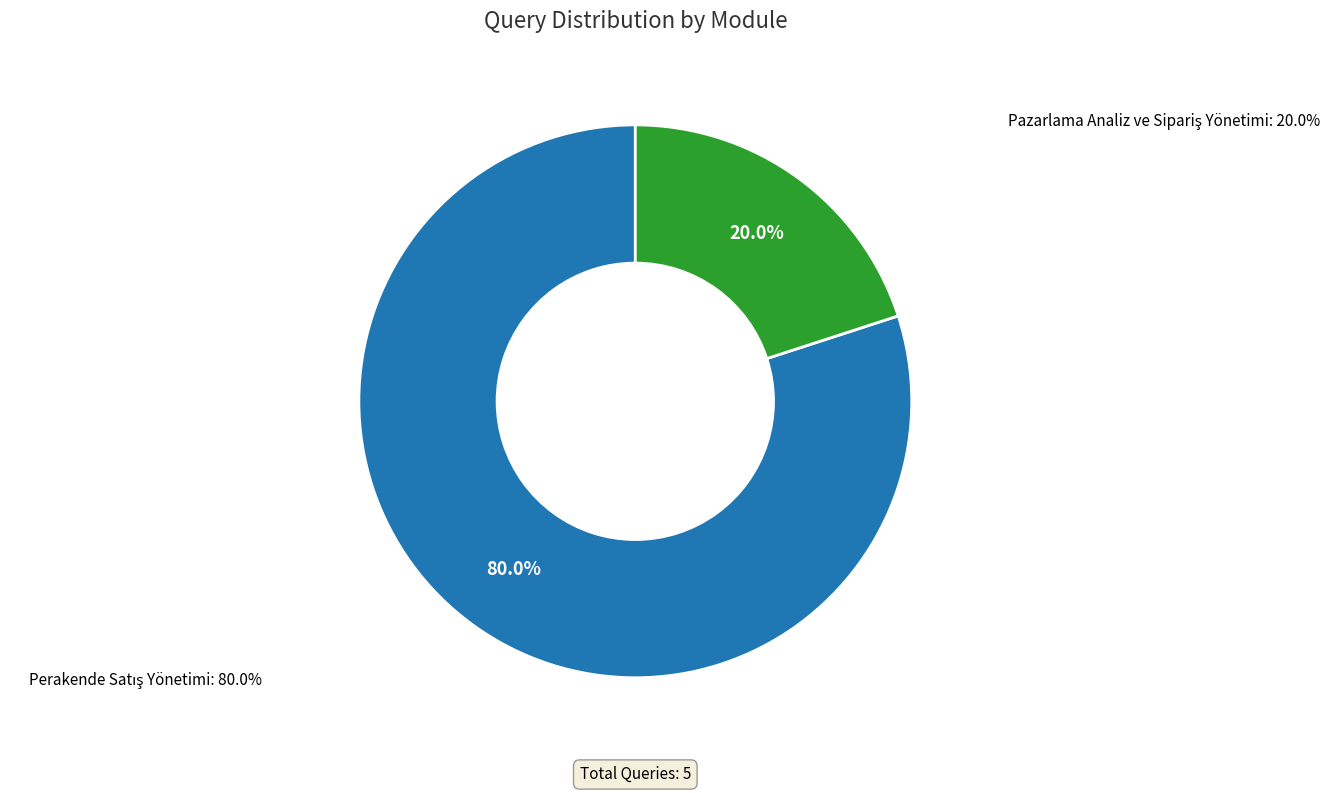

To the nearest percent, what is the average slice percentage?

50%